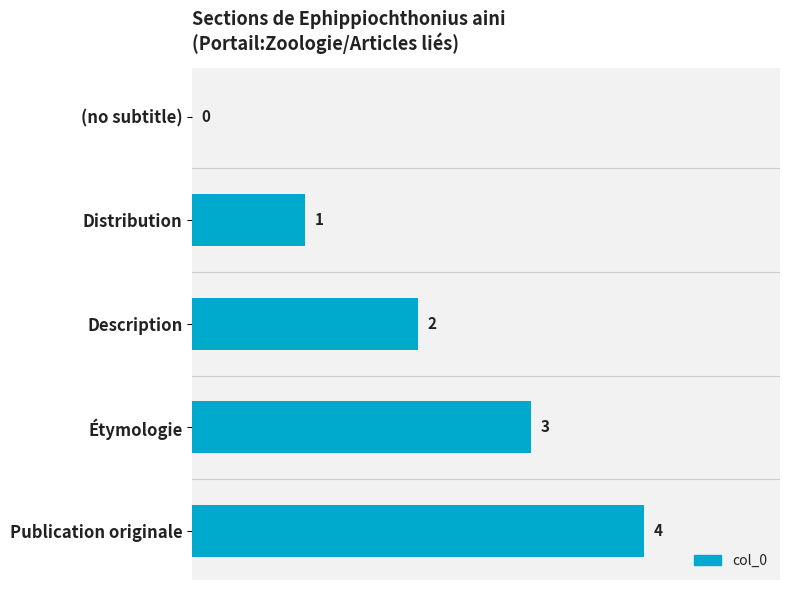

What is the sum of the values at Distribution and Publication originale?

5